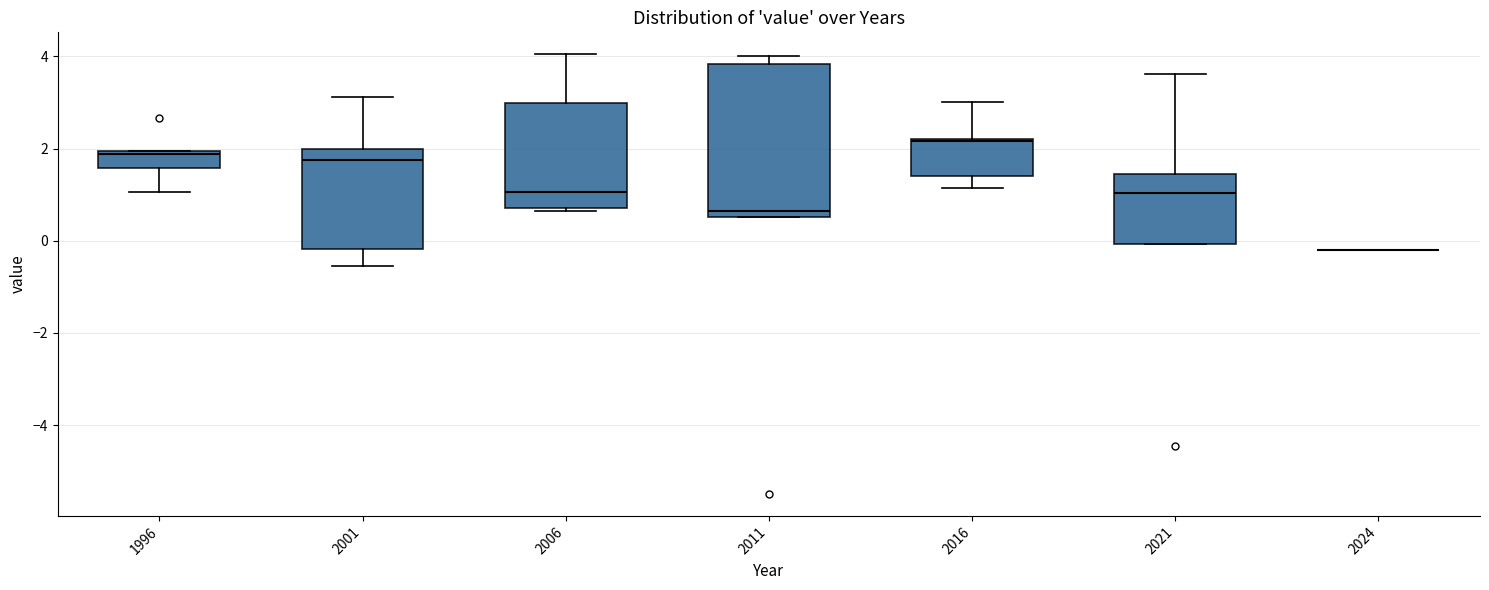

Where does the upper whisker of the box at x = 2016 end on the y-axis? The values are not printed on the chart, so give them approximately, as read against the axis.

3.0